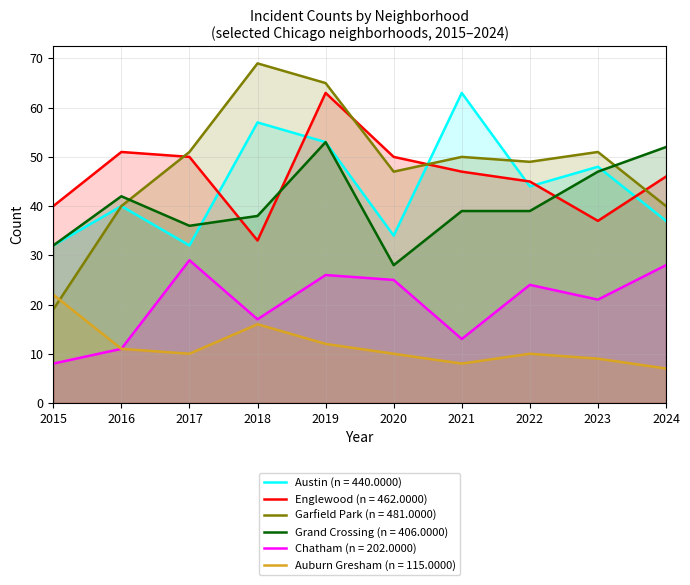

What is the value of the Chatham point at the 5th from the left?

26